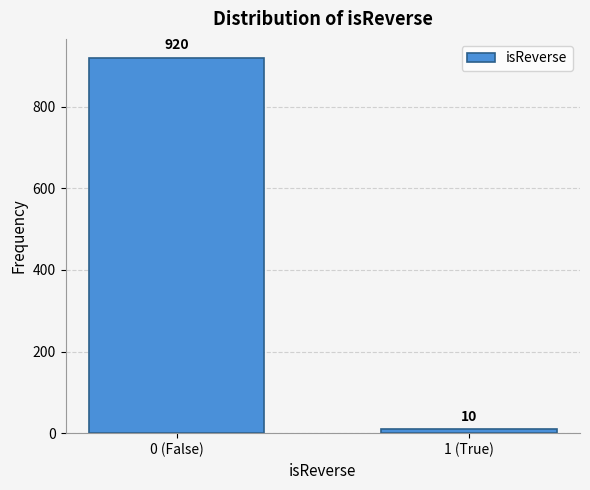

Reading right to left, list all the values displayed in this chart.

1 (True)=10	0 (False)=920